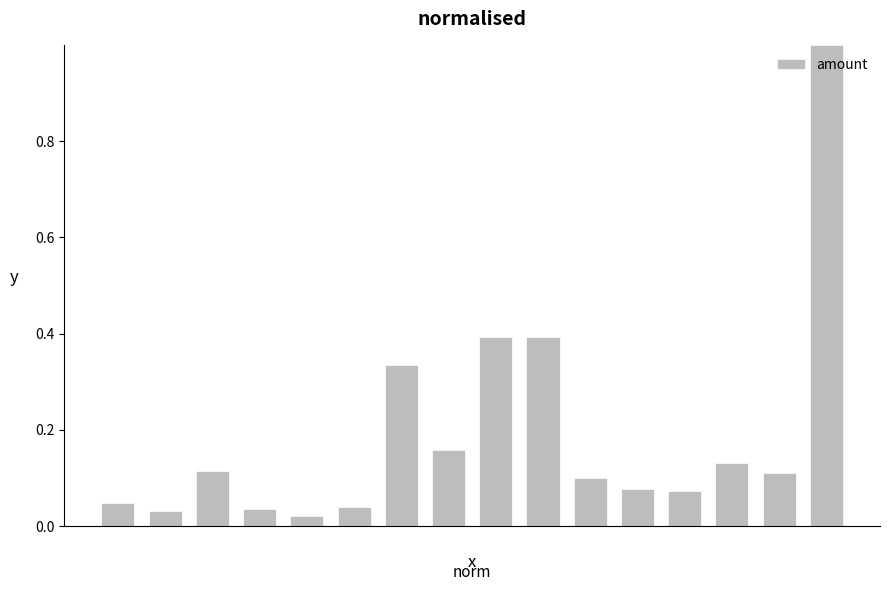

What is the maximum value shown in the chart?

1.0